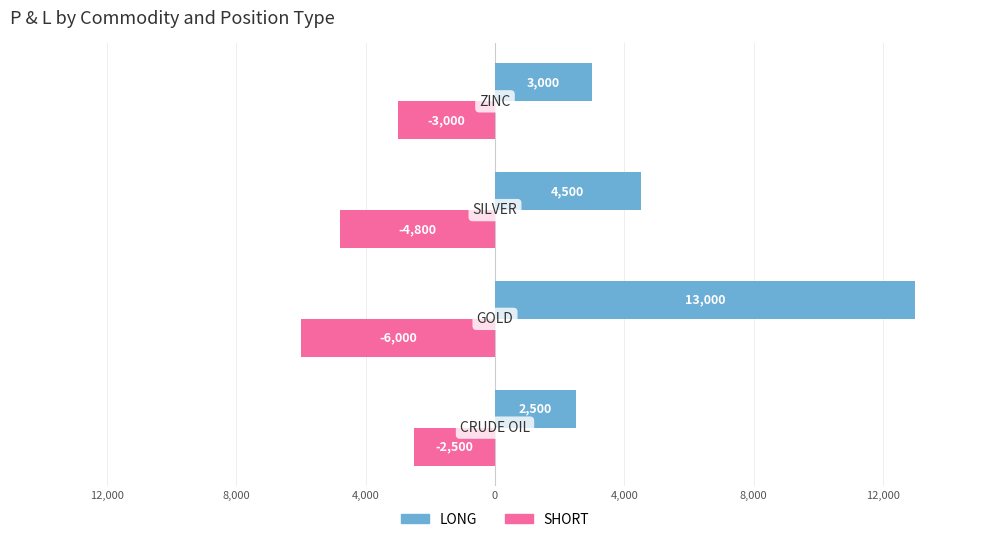

At how many categories does at least one series exceed 5408?

1